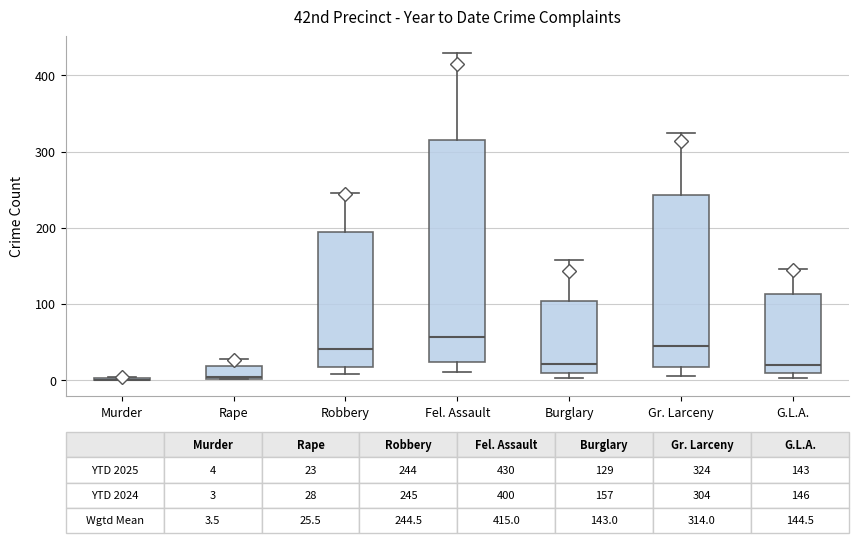

Comparing the boxes themselves (not the whiskers), which one is the tallest?

Fel. Assault